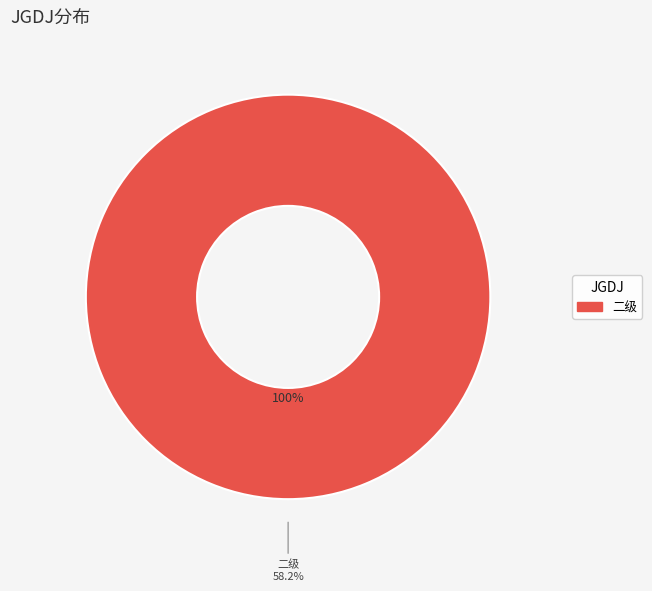

Which category has the biggest portion of the pie?

二级